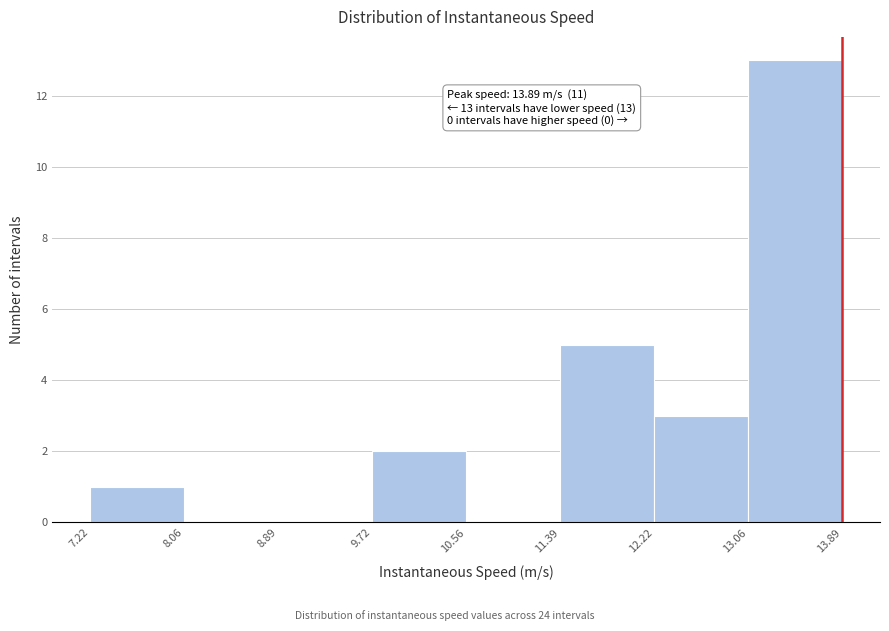

Over which range of the x-axis is the bar tallest?

13.06 to 13.89